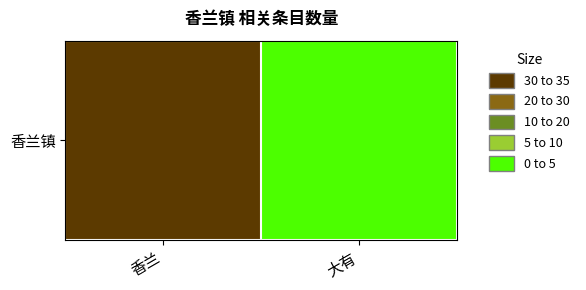

What is the average value?

16